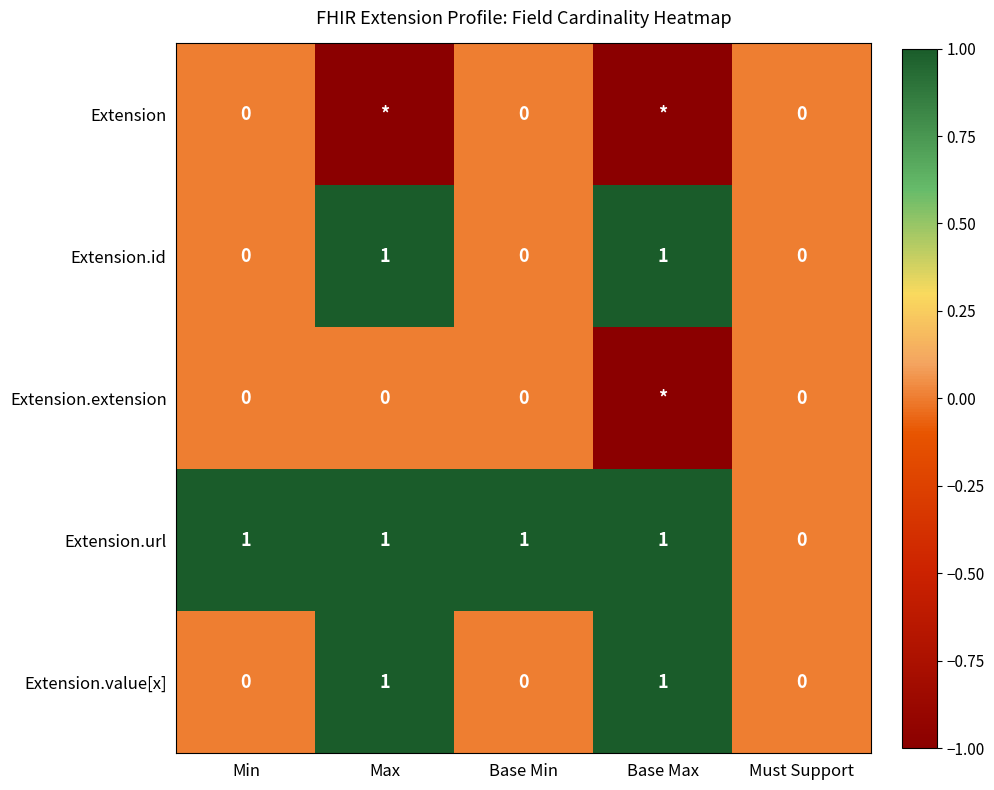

How many Extension.url values are between 1 and 2?

4